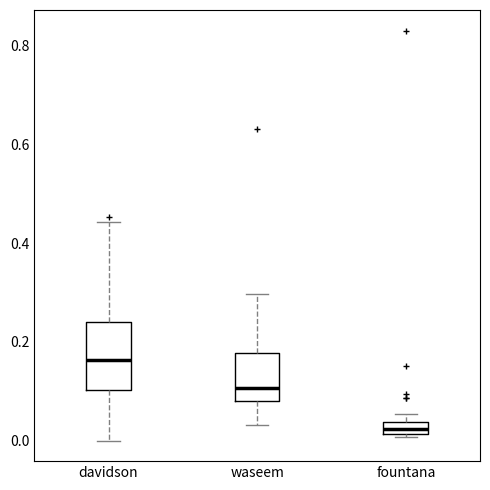

Where does the lower whisker of the box for waseem end on the y-axis? The values are not printed on the chart, so give them approximately, as read against the axis.

0.04